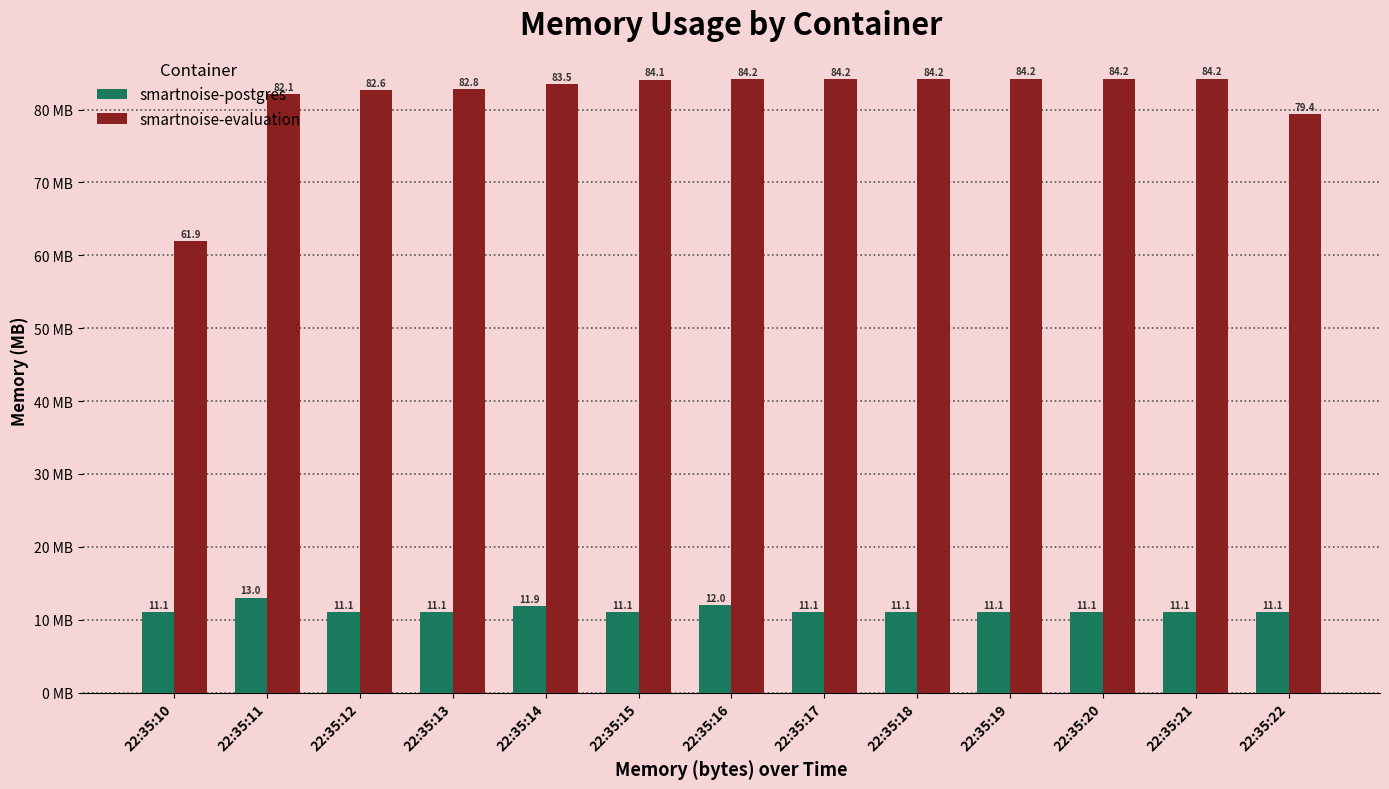

Reading right to left, extract all data points from this chart.

smartnoise-postgres: 11.1	11.1	11.1	11.1	11.1	11.1	12.0	11.1	11.9	11.1	11.1	13.0	11.1
smartnoise-evaluation: 79.4	84.2	84.2	84.2	84.2	84.2	84.2	84.1	83.5	82.8	82.6	82.1	61.9